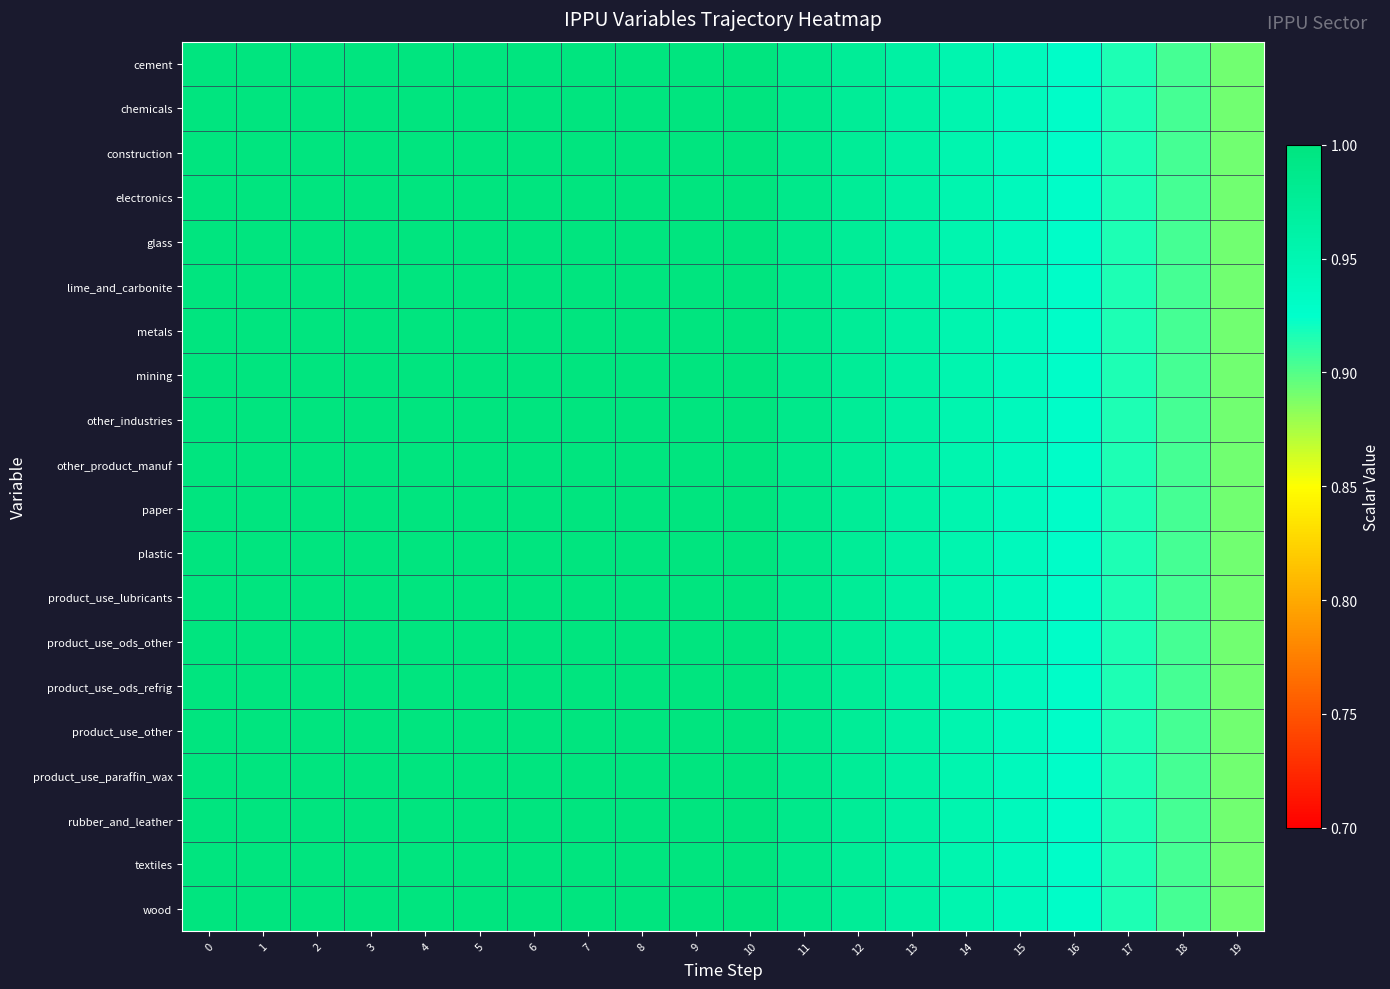

Which series changed the most between 11 and 17?

cement